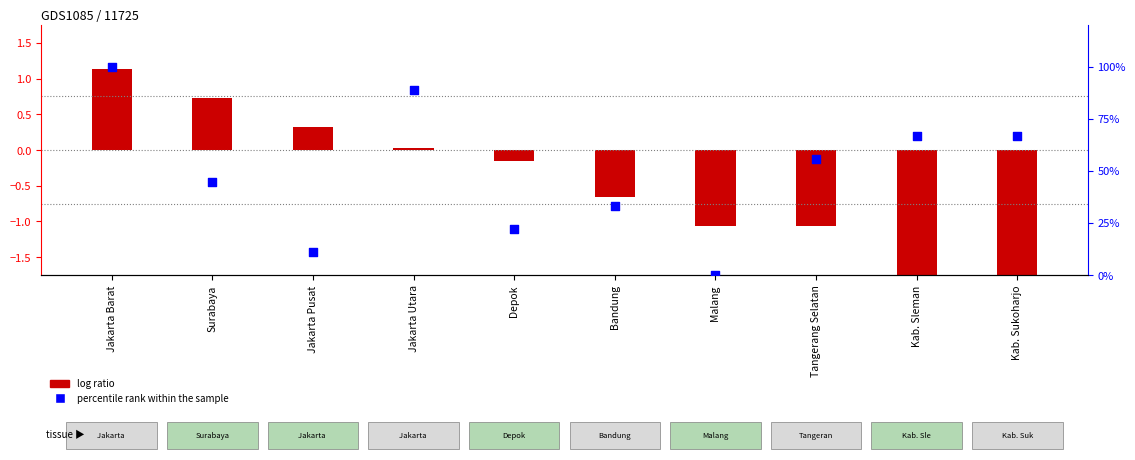

What are all the series names shown in the legend?

log ratio, percentile rank within the sample